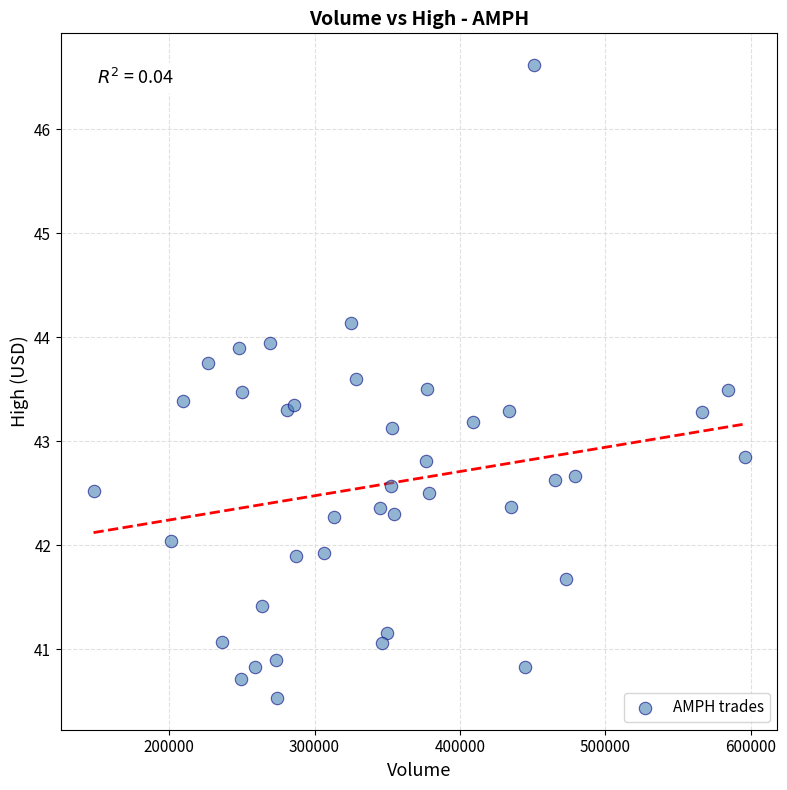

What is the range of X values (max minus min)?

447700.0